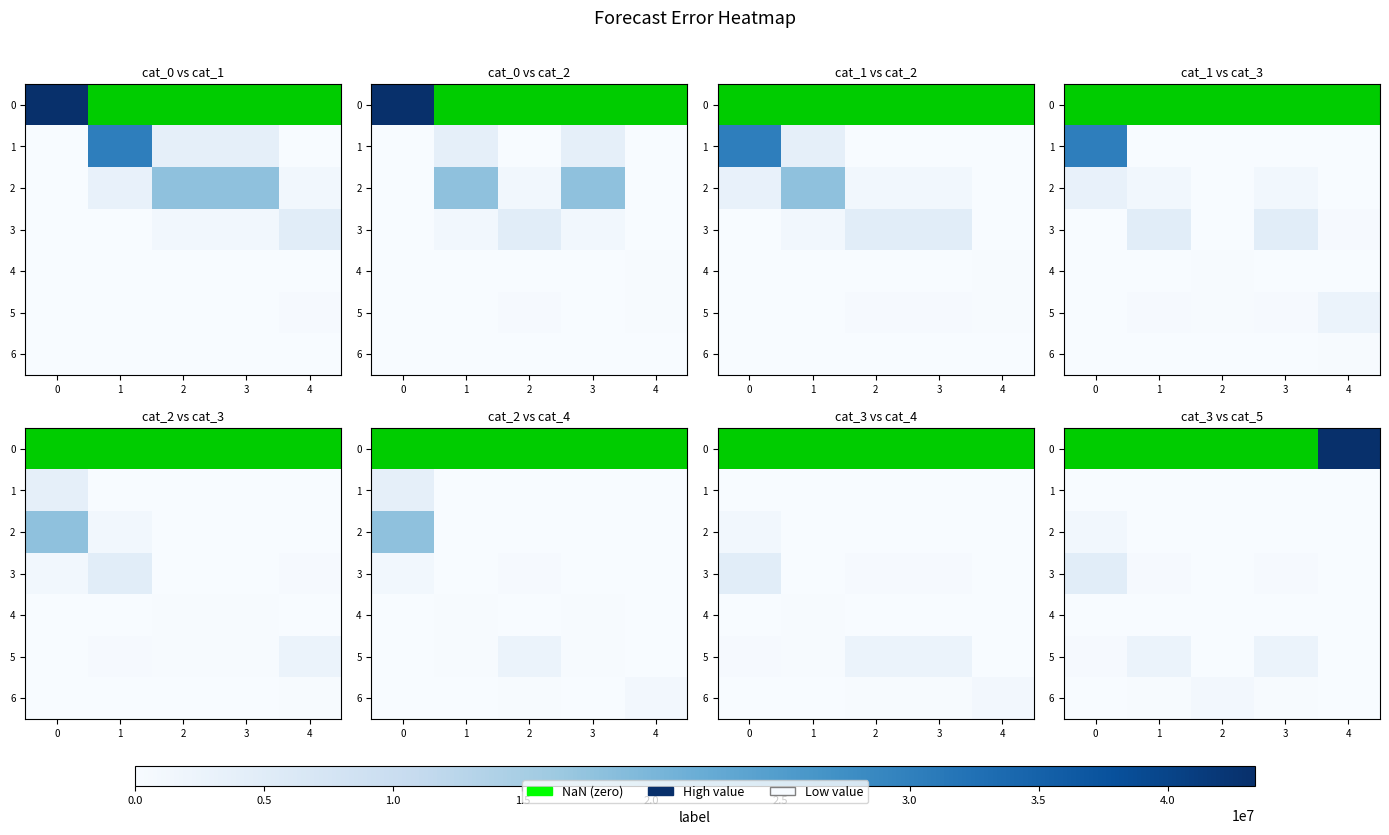

Count the number of data series in this chart.

7